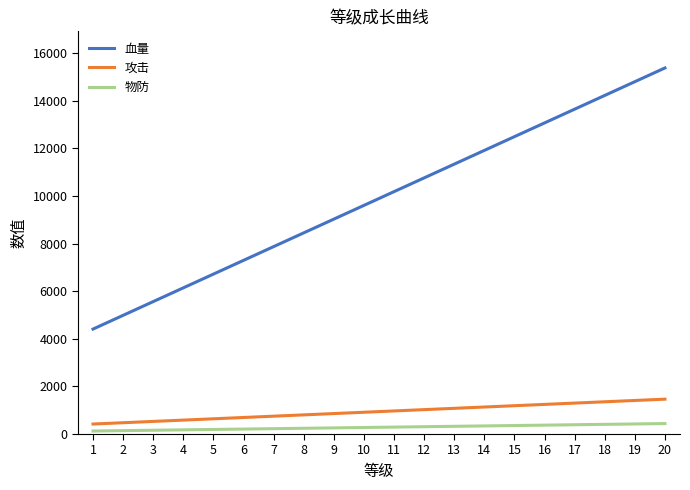

True or false: 血量 and 攻击 cross at least once.

False